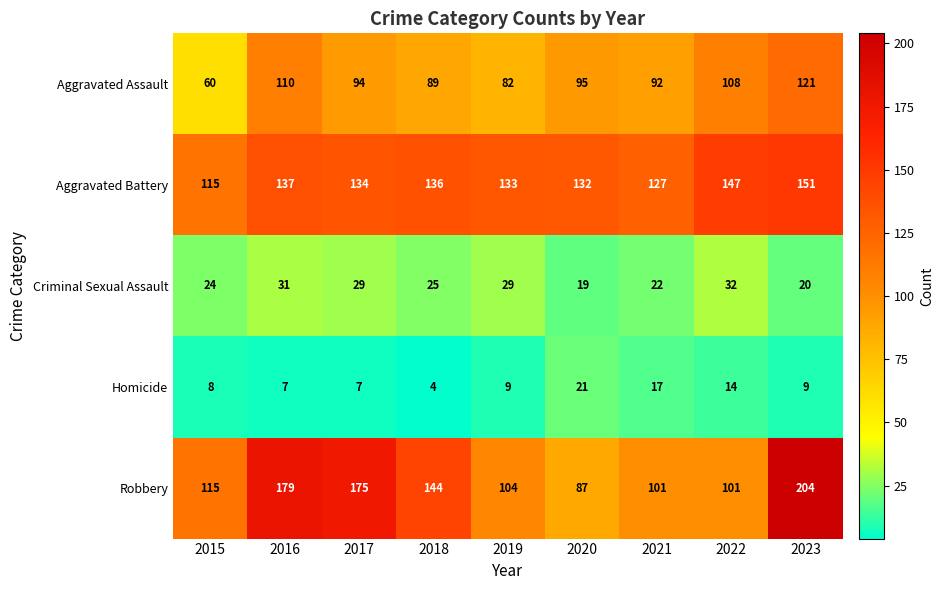

What is the difference between the highest and lowest values at 2021?

110